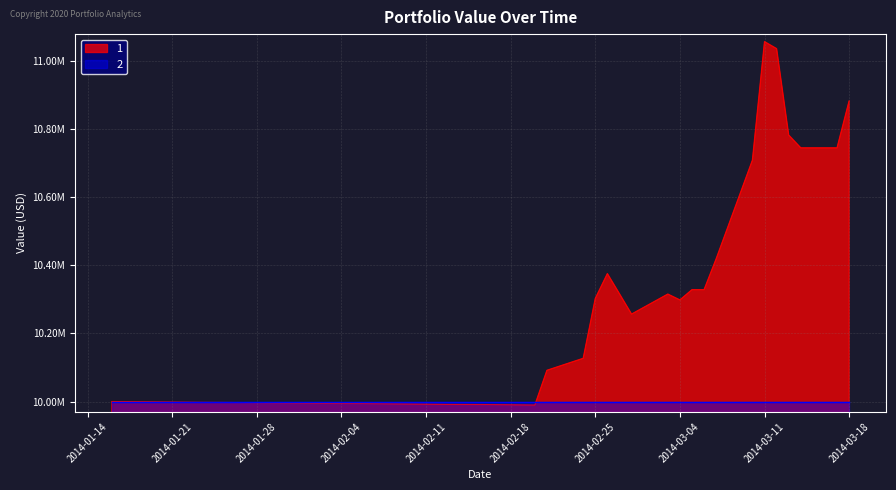

Is it true that the value at 2014-02-25 is 10302823.6?

True